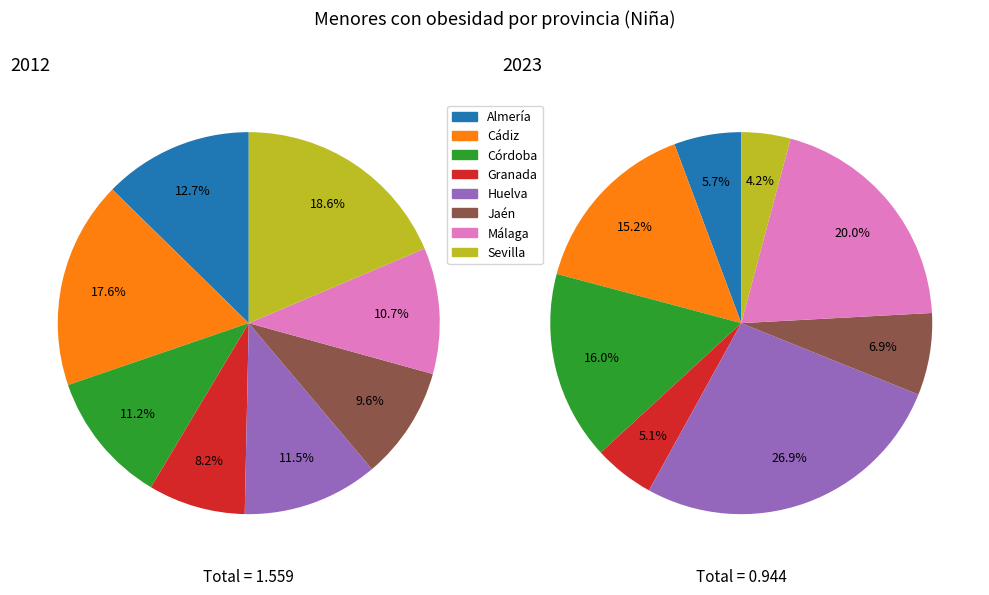

To the nearest percent, what is the average slice percentage?

12%